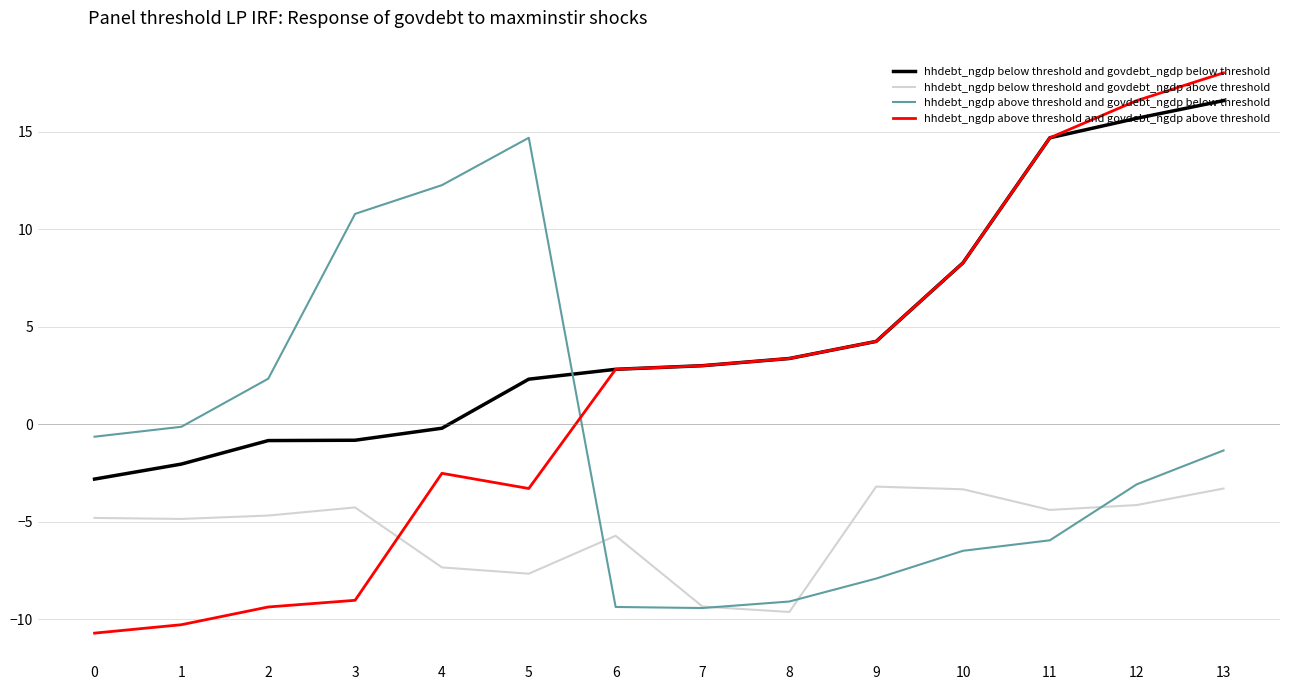

The value of hhdebt_ngdp above threshold and govdebt_ngdp above threshold at 6 is 3.8. True or false?

False